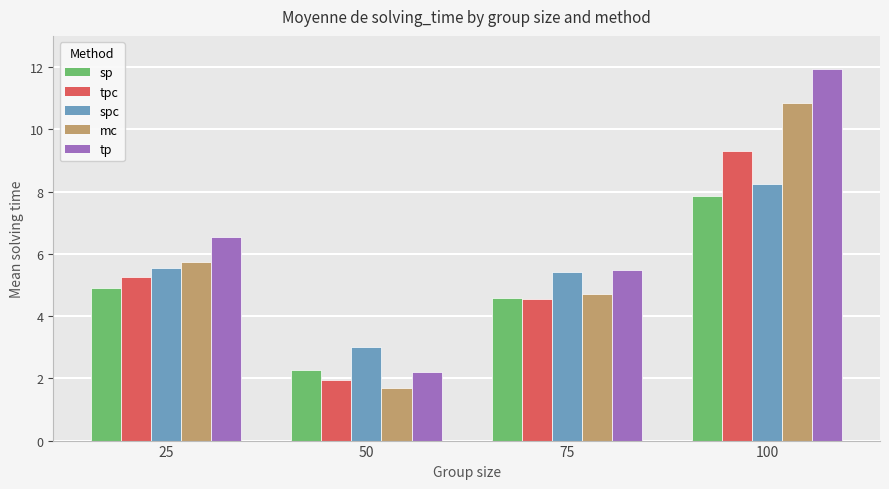

Count the number of data series in this chart.

5